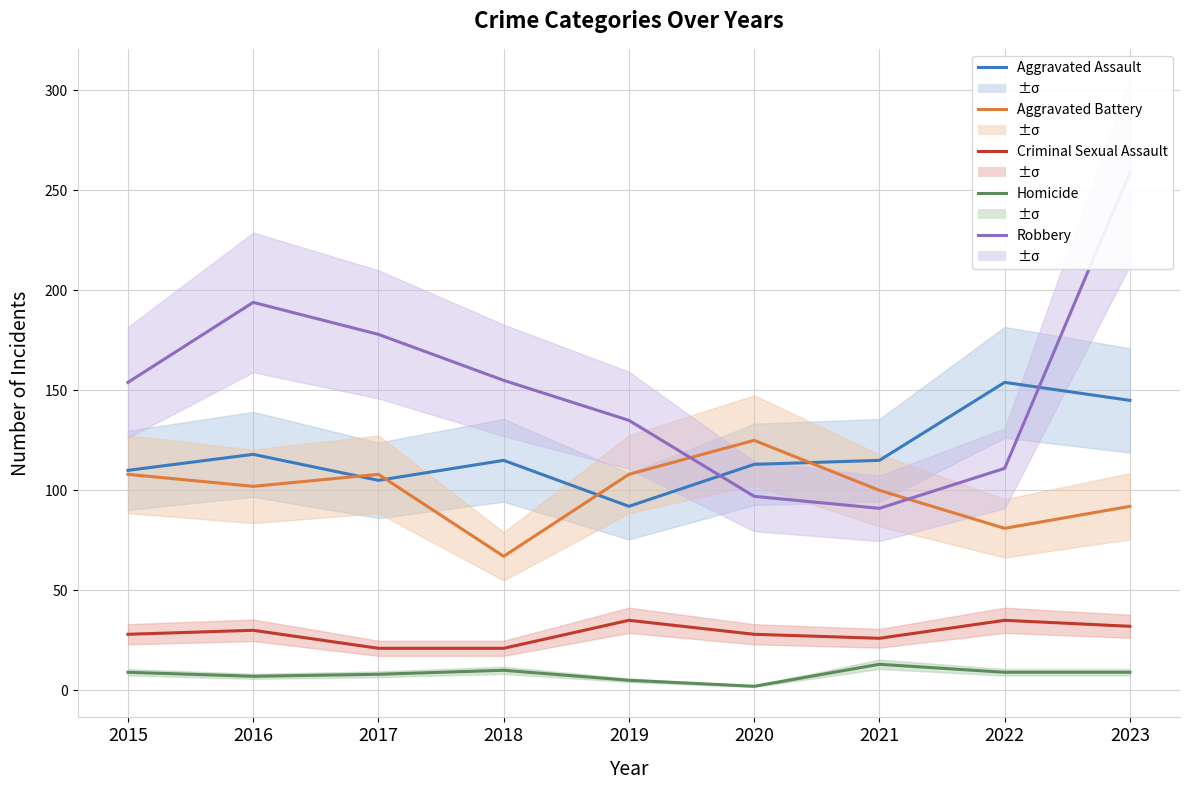

What is the difference between the second highest and second lowest values in the Aggravated Assault series?

40